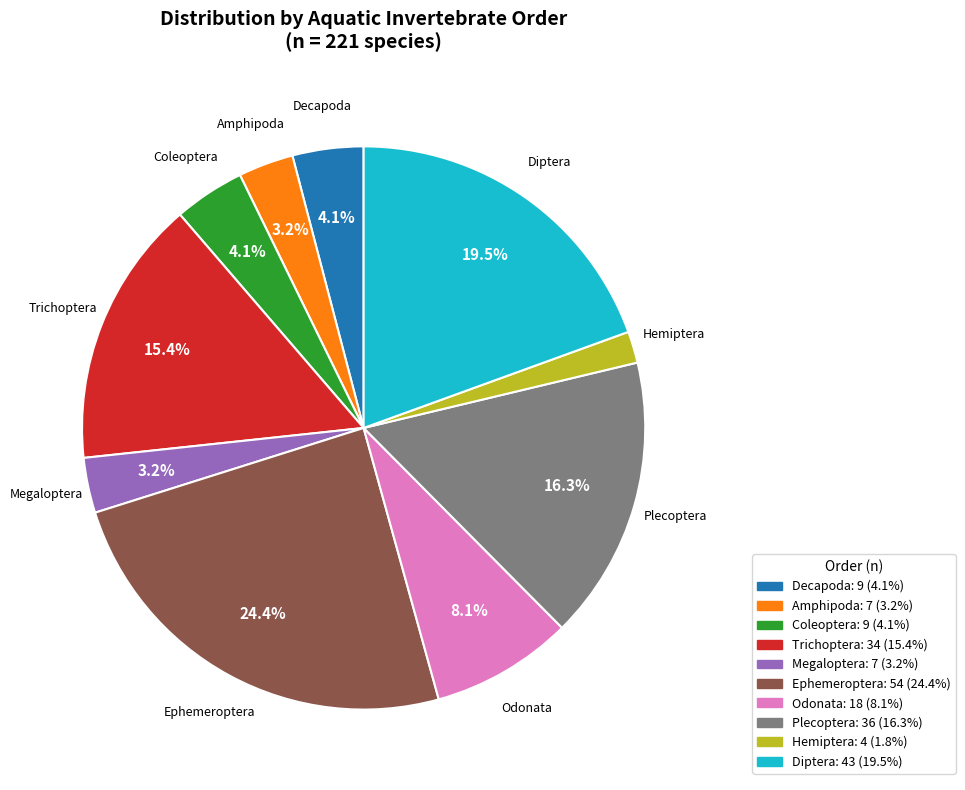

To the nearest percent, what percentage of the pie is Coleoptera?

4%